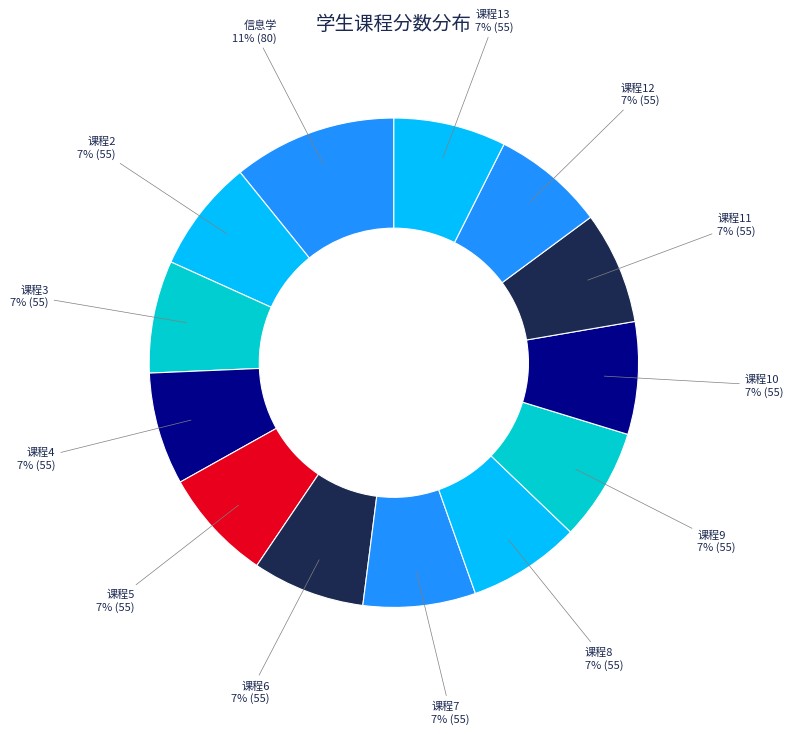

Is it true that 课程11 is 1% of the pie?

False